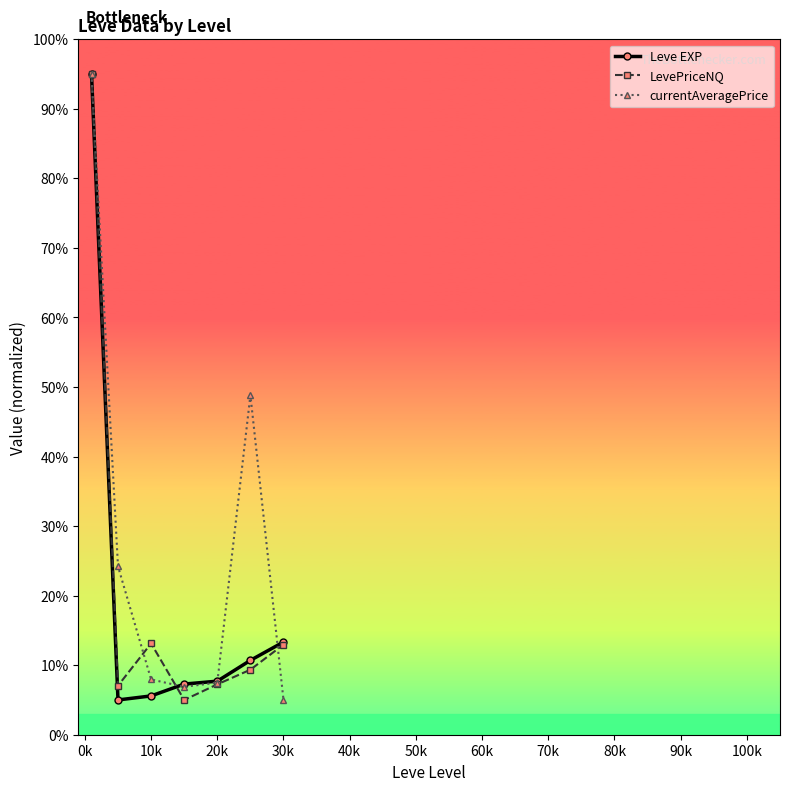

What is the value of the LevePriceNQ point at the 5th from the left?

7.2